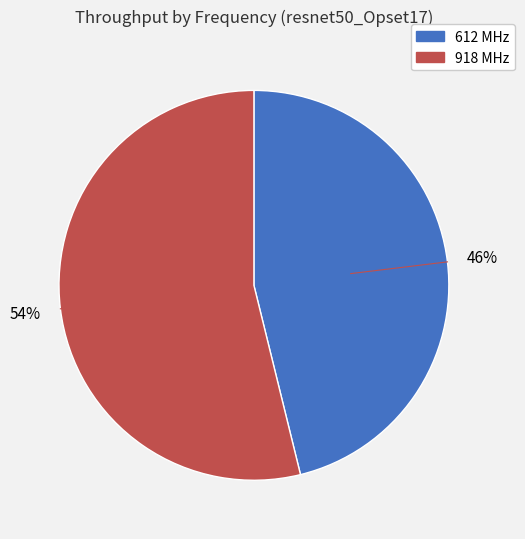

To the nearest percent, what is the difference between the largest and smallest slice percentages?

8%